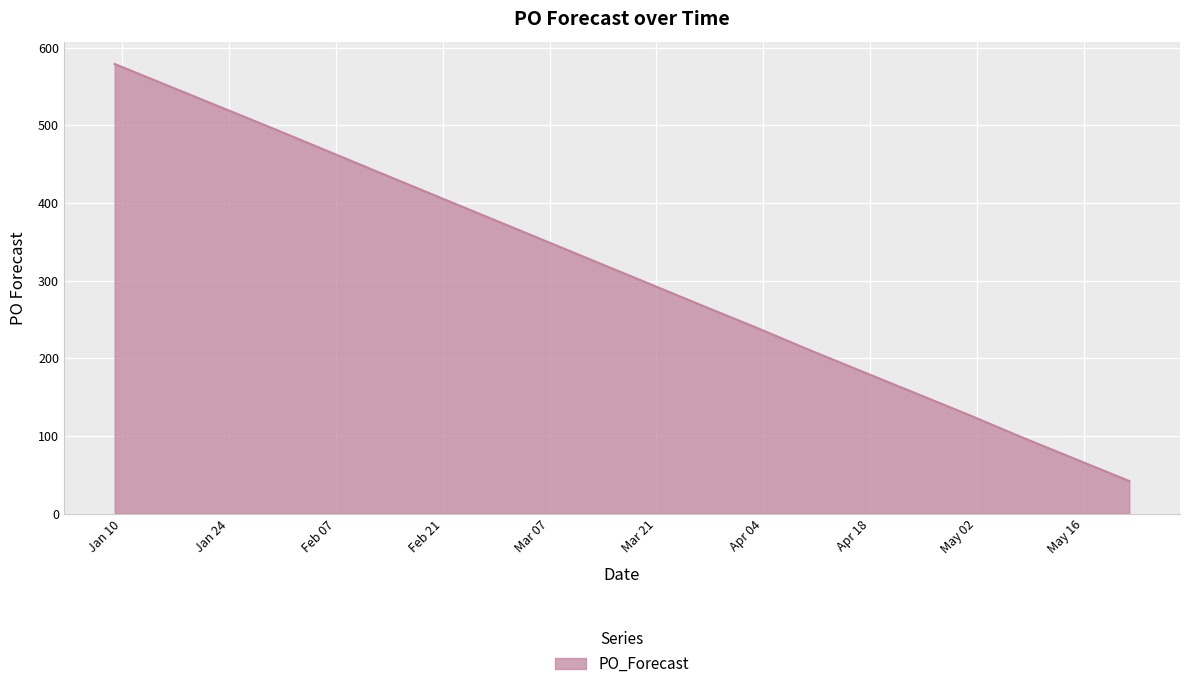

What is the greatest value displayed?

579